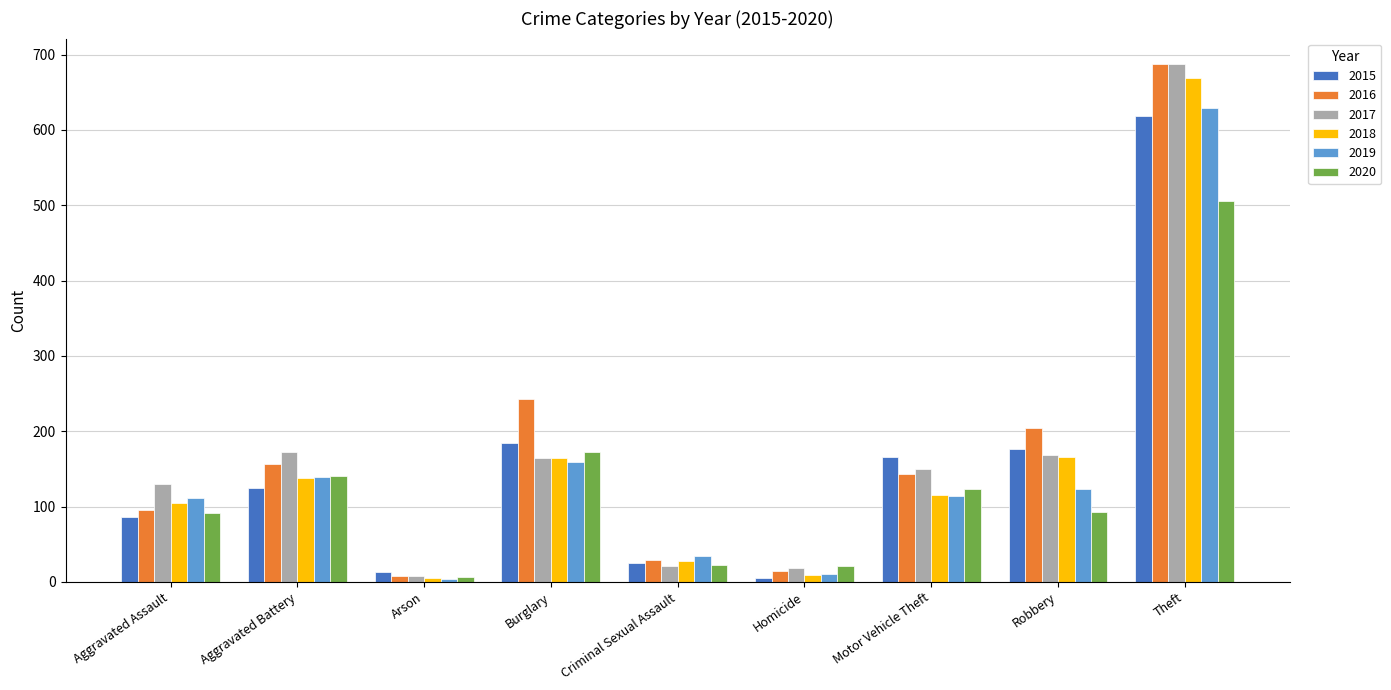

At which category is the sum across all series the highest?

Theft